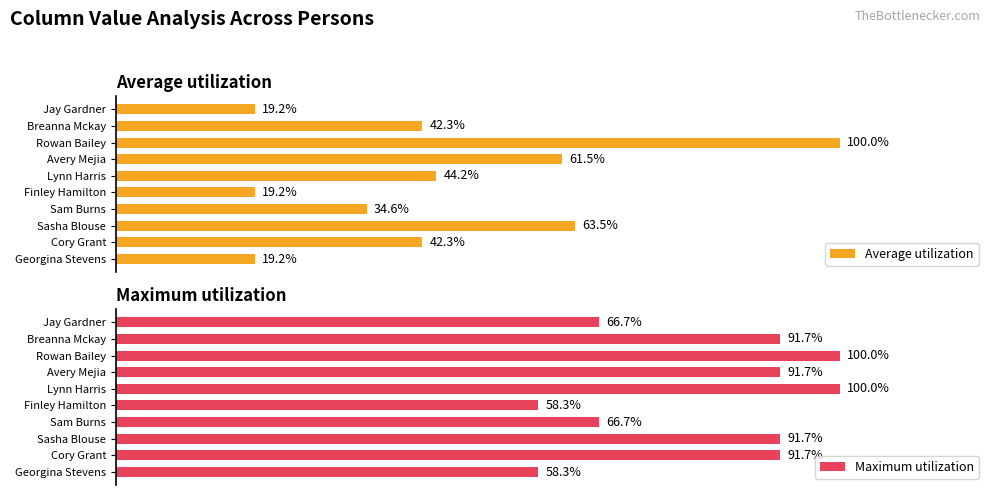

What is the minimum value shown in the chart?

19.2